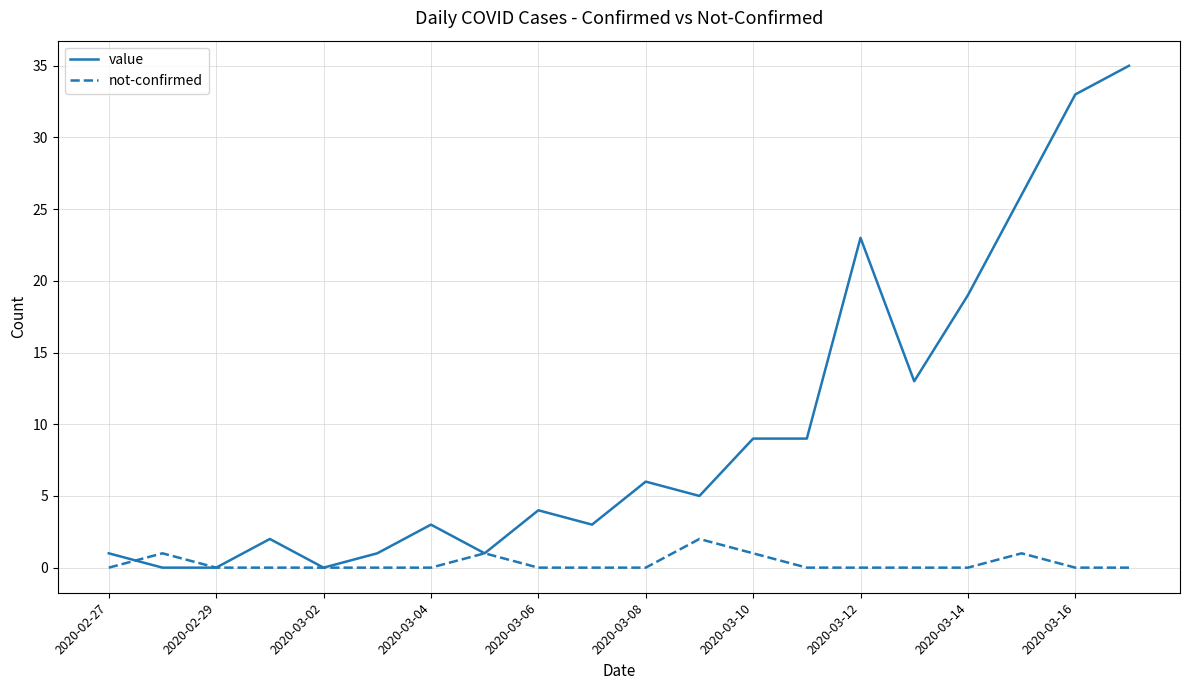

Rank the series by their maximum value, from highest to lowest.

value, not-confirmed